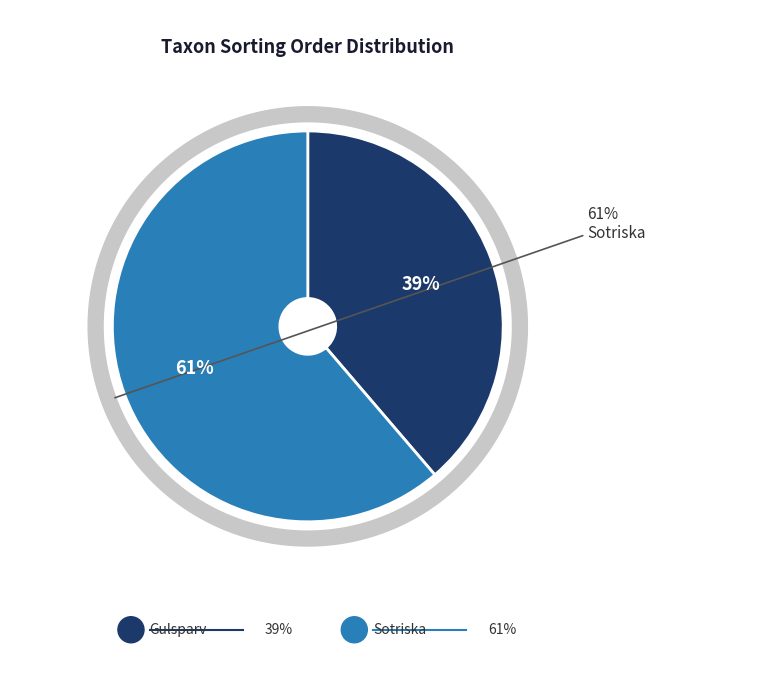

Which has a higher value, Sotriska or Gulsparv?

Sotriska